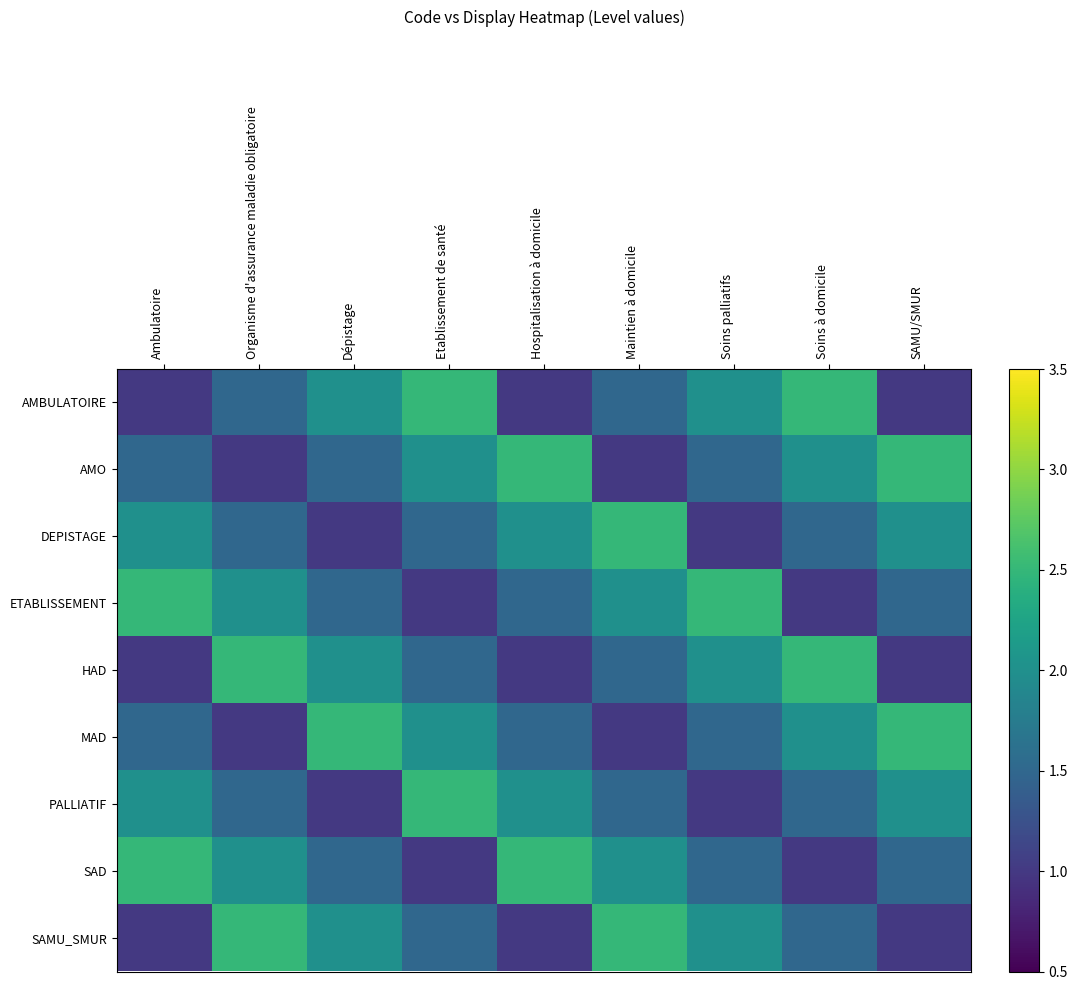

What is the difference between the highest and lowest values at SAMU/SMUR?

1.5